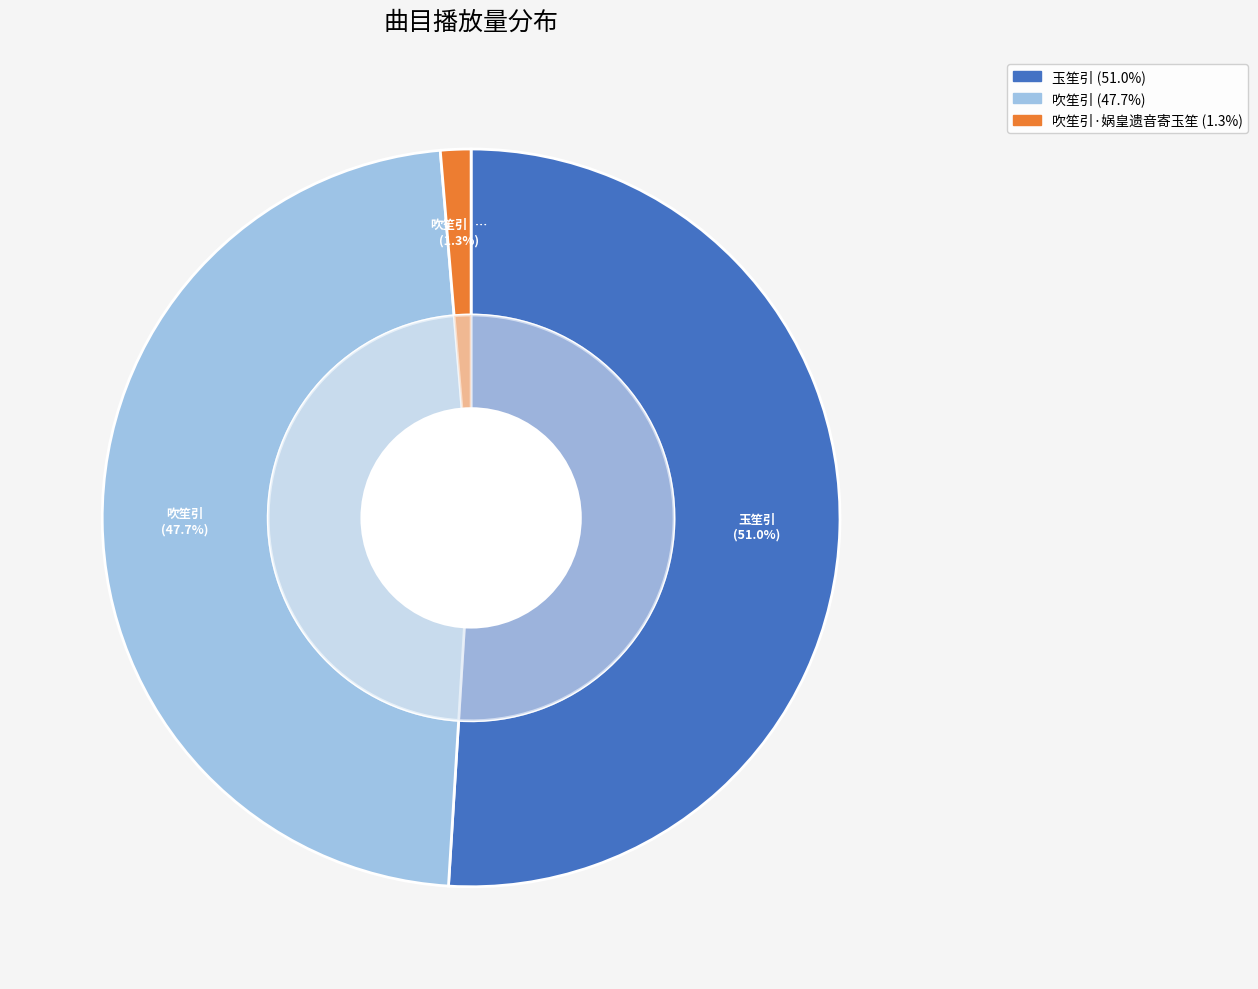

How many slices are in this pie chart?

3